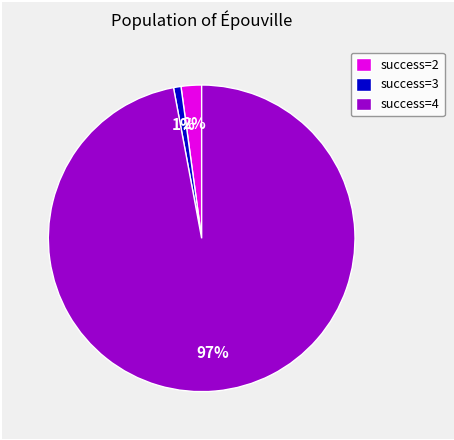

Is it true that success=3 is 1% of the pie?

True